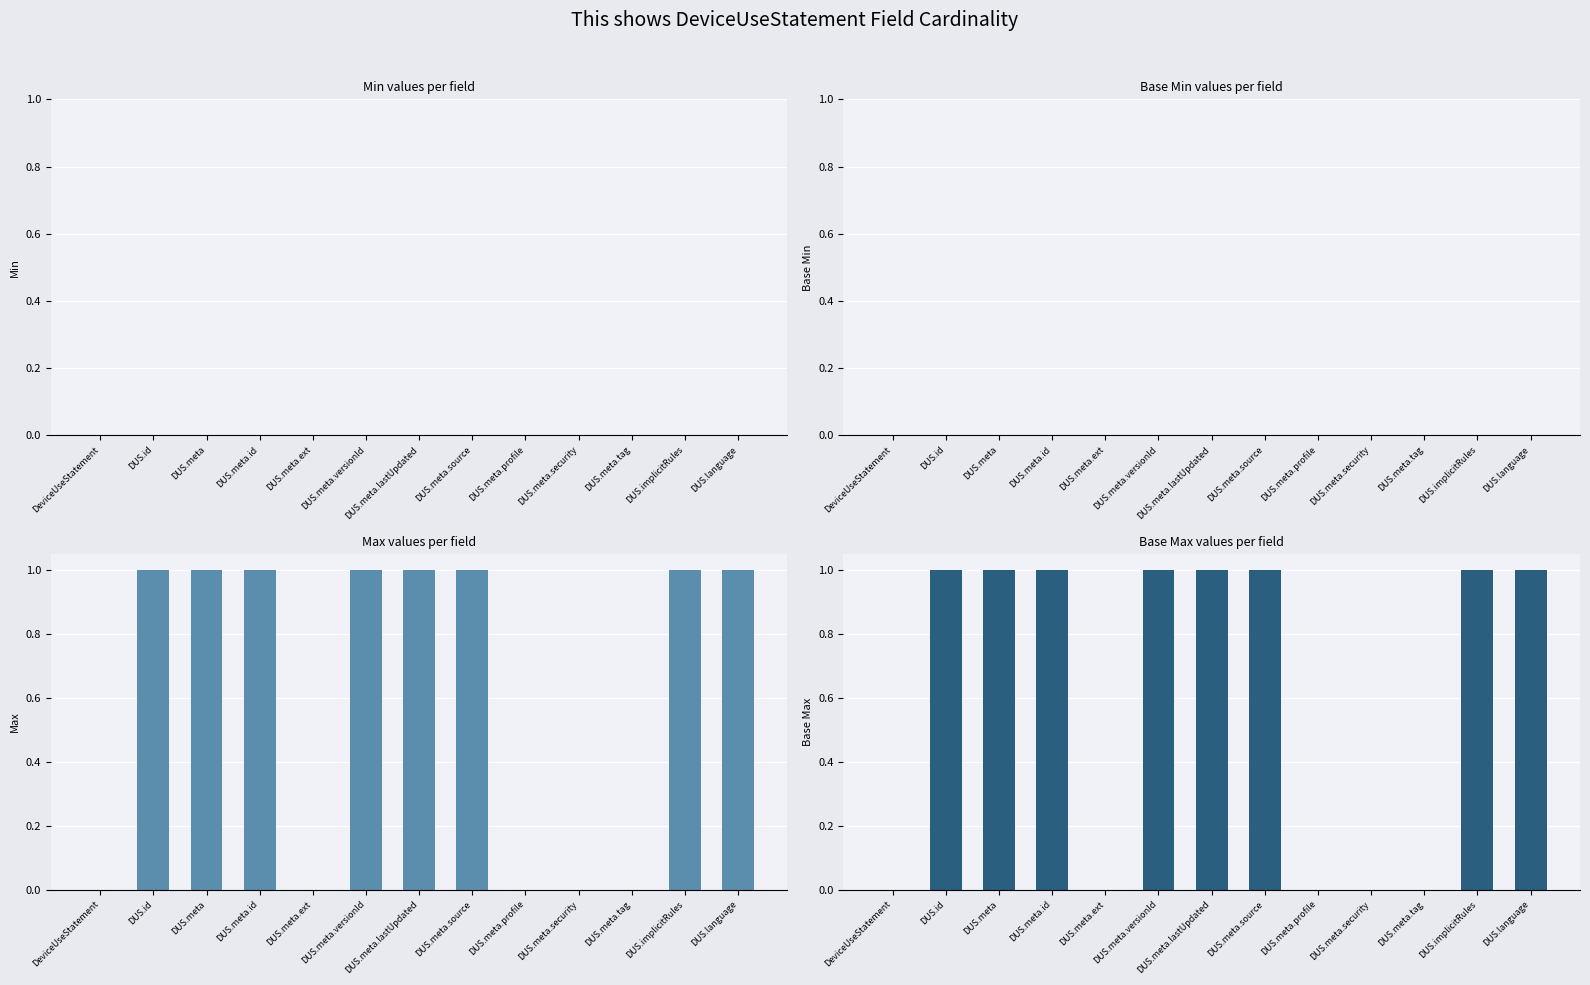

Are the bars horizontal?

No